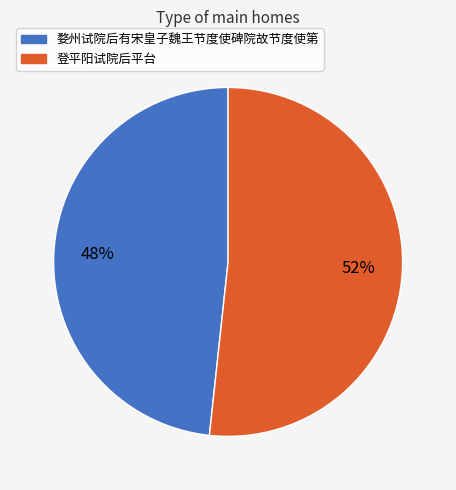

What is the smallest slice in the pie chart?

婺州试院后有宋皇子魏王节度使碑院故节度使第